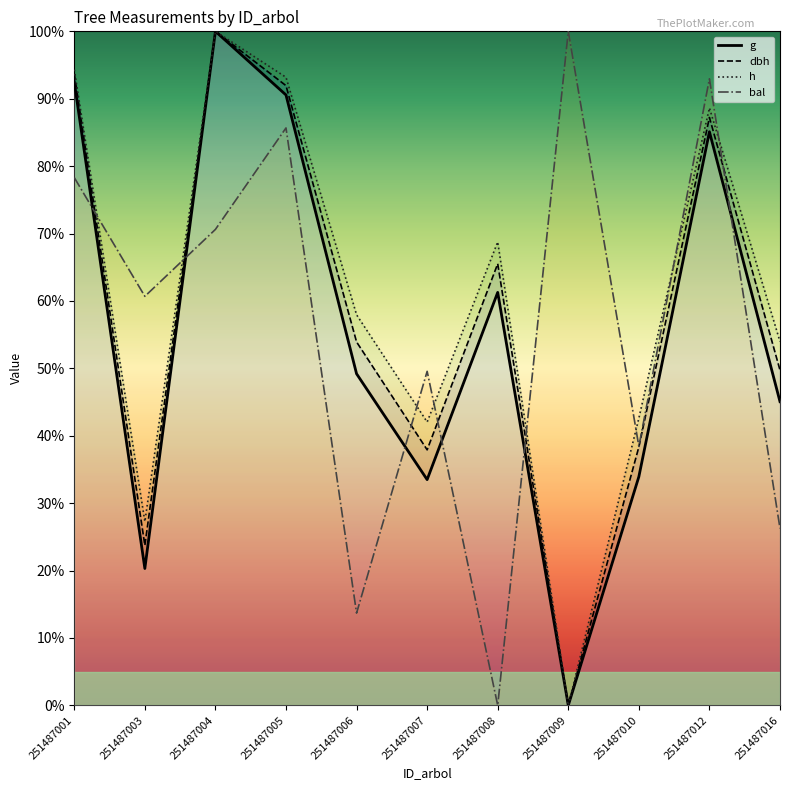

Between 251487003 and 251487009, which is larger?

251487003